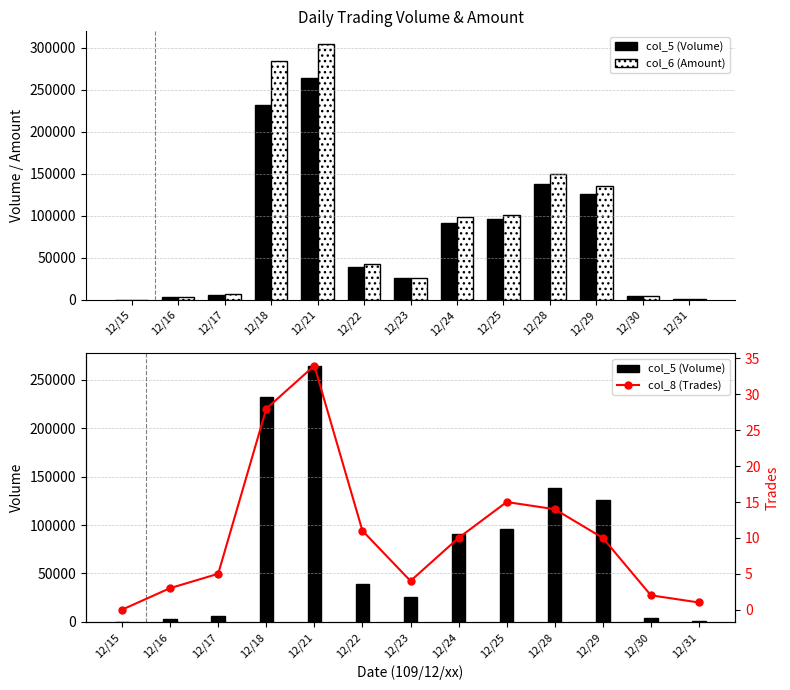

What is the value of the col_6 (Amount) bar at the 8th from the left?

98920